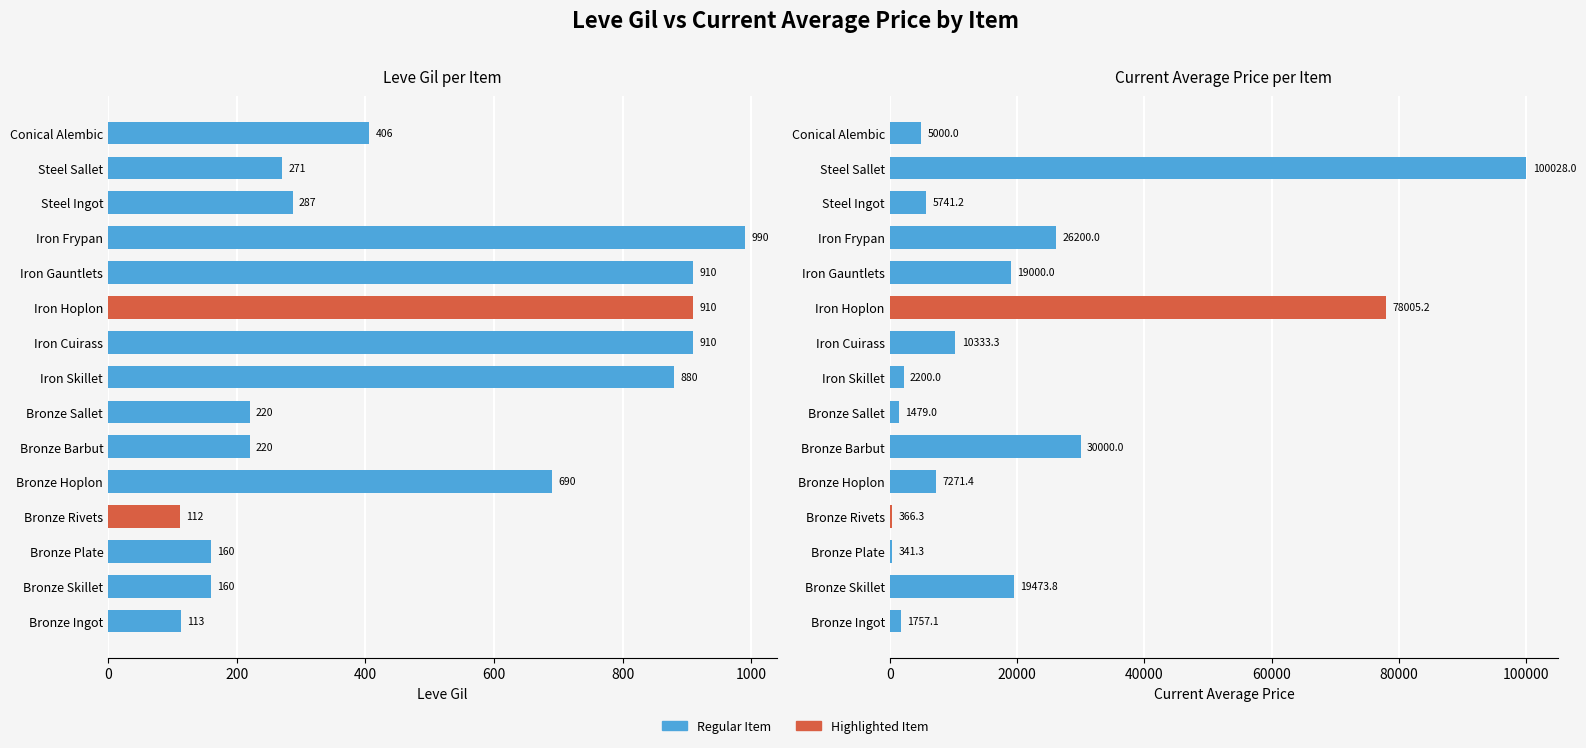

How many bars are there in total?

30